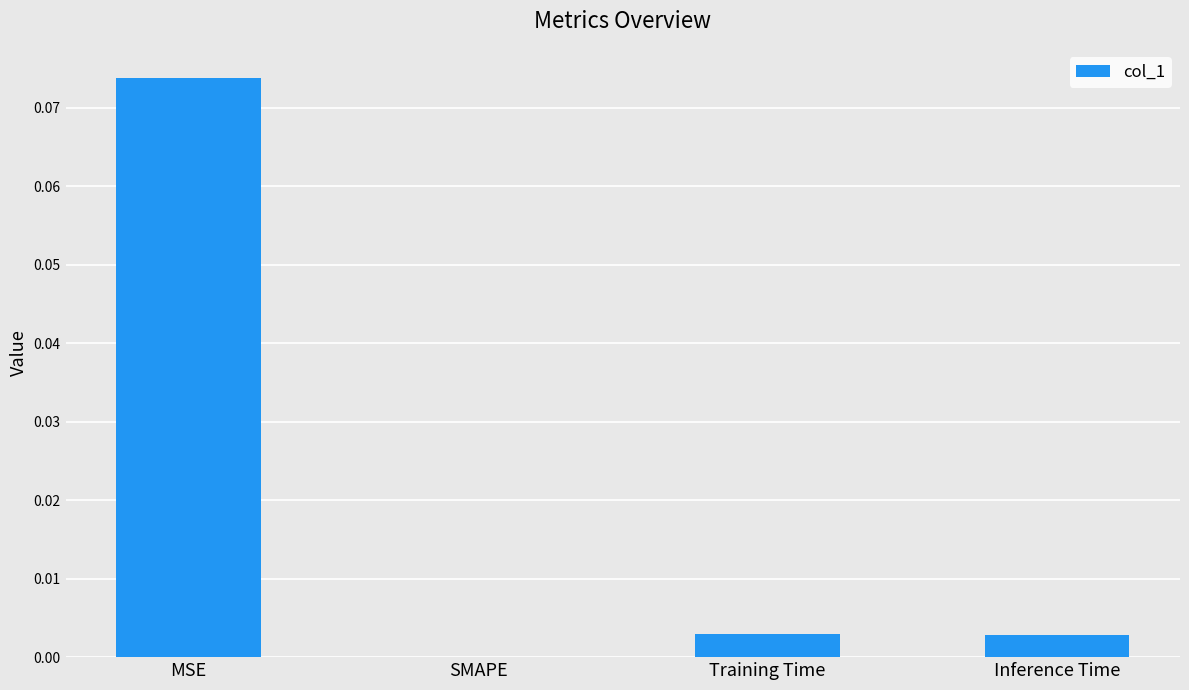

At which category does the chart reach its peak across all series?

MSE